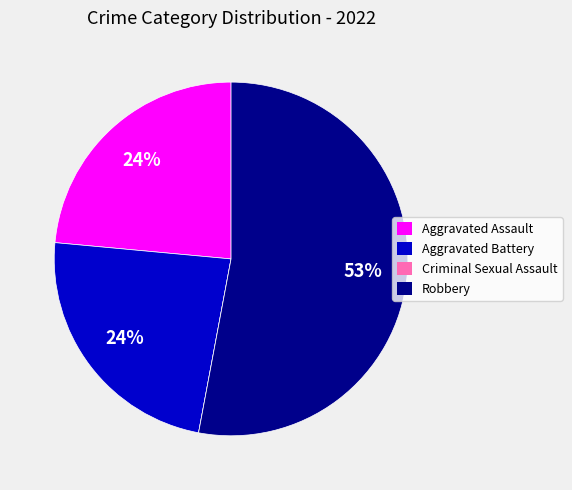

Is it true that Aggravated Assault is 34% of the pie?

False